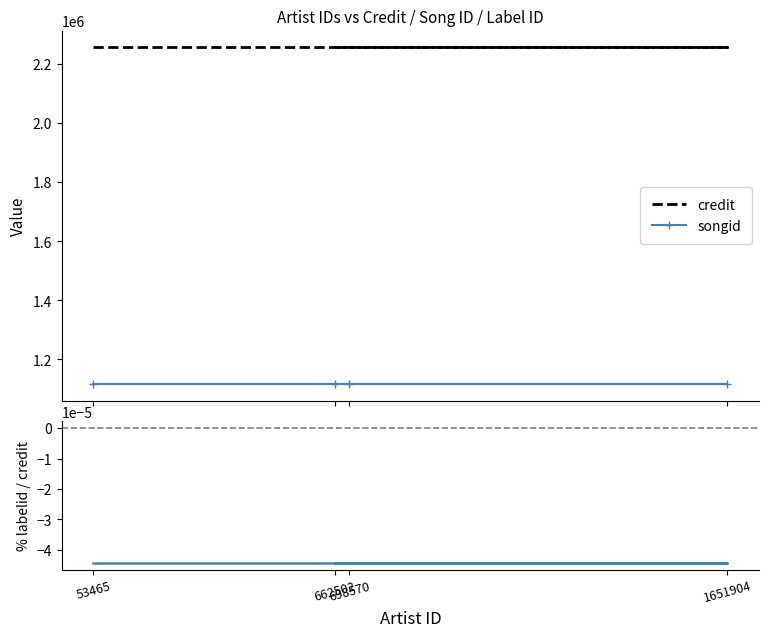

Read the labelid value at 53465.

-1